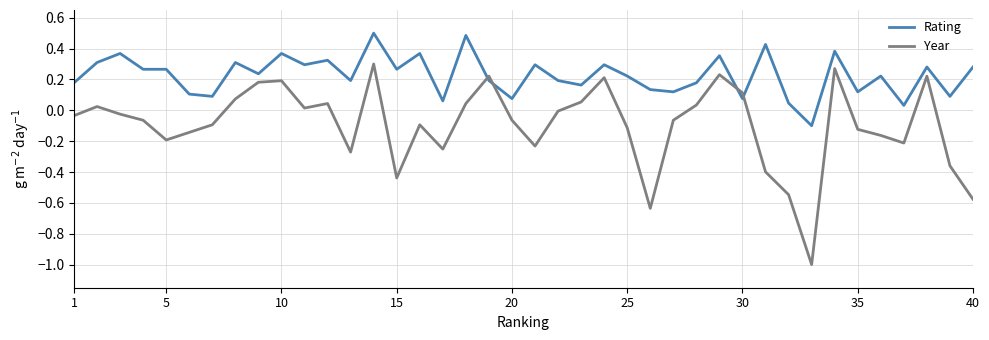

How many negative values does the Rating series have?

1